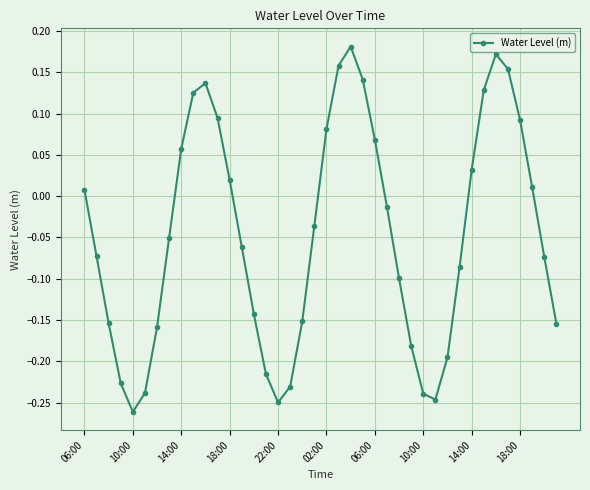

What is the difference between the maximum and minimum values?

0.4